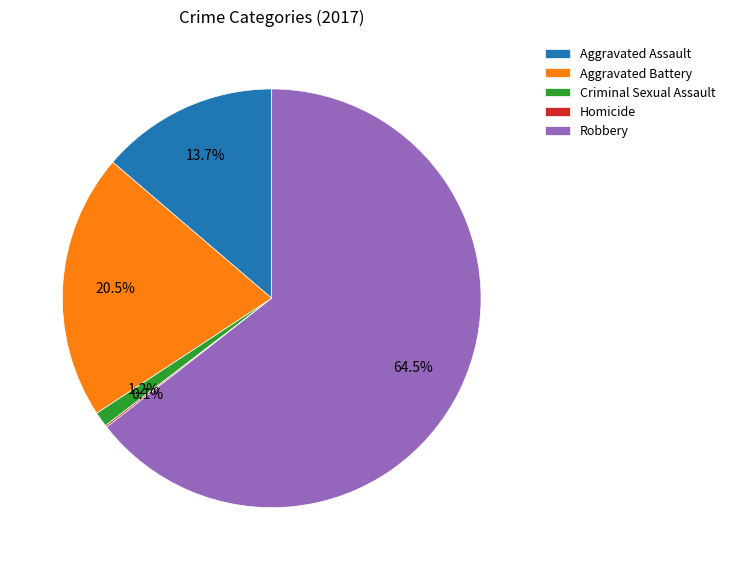

Which category has the biggest portion of the pie?

Robbery